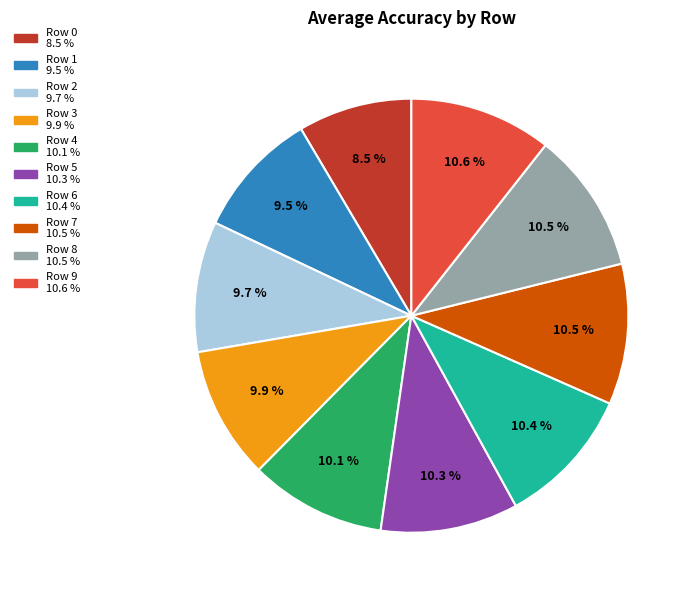

What is the smallest slice in the pie chart?

Row 0